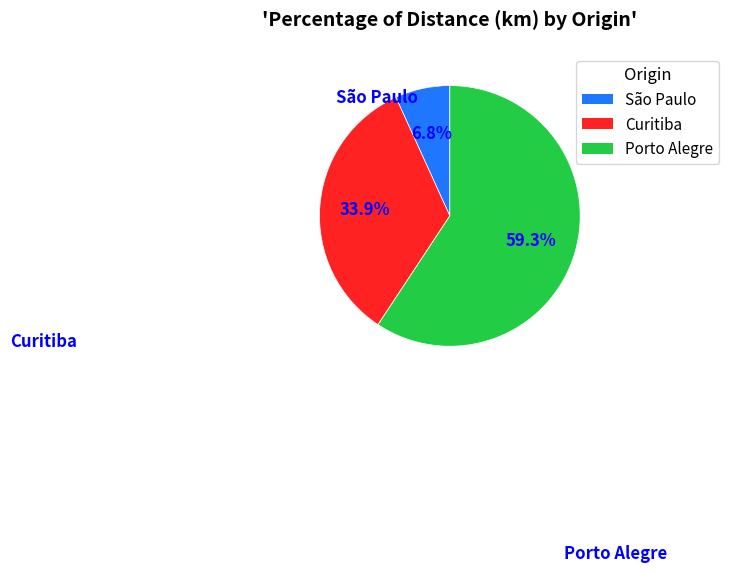

How many slices are in this pie chart?

3